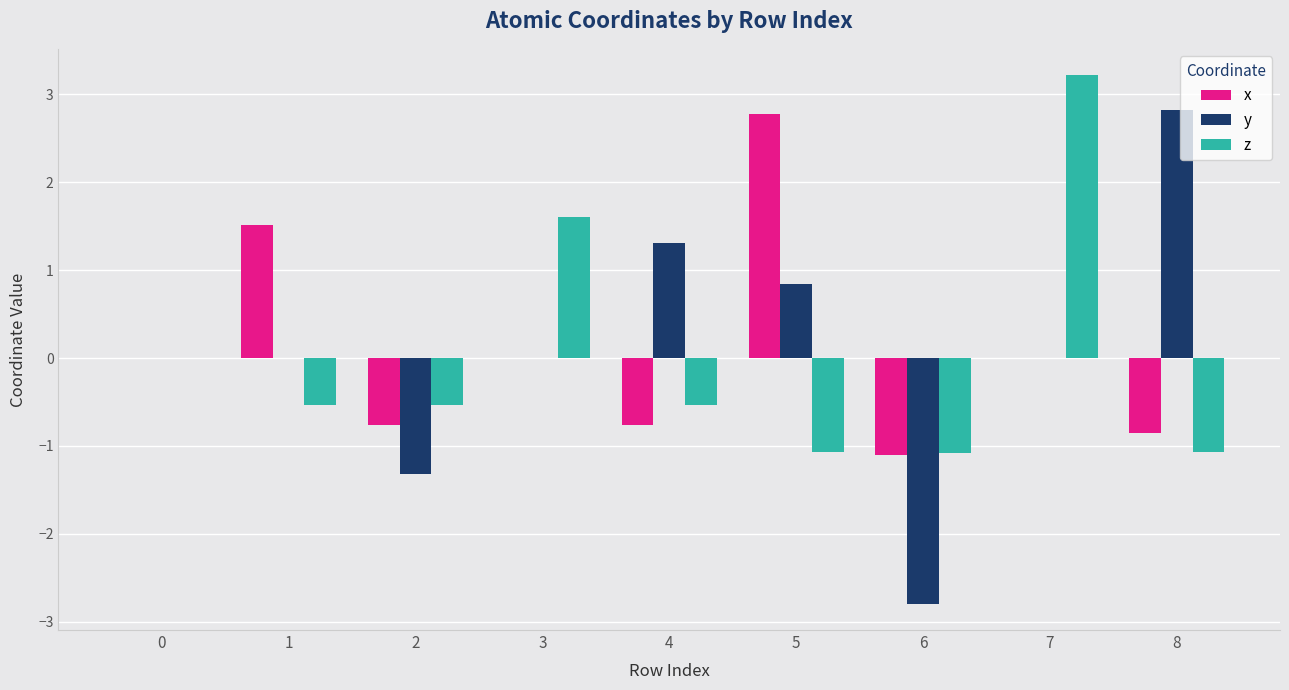

Between 0 and 7, which series saw the biggest shift?

z